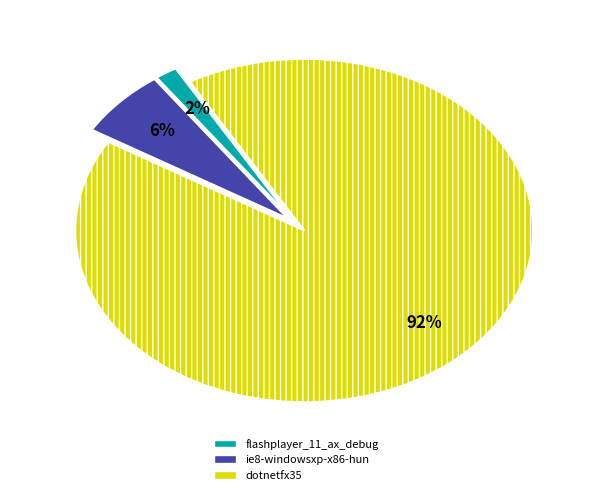

To the nearest percent, what is the average slice percentage?

33%